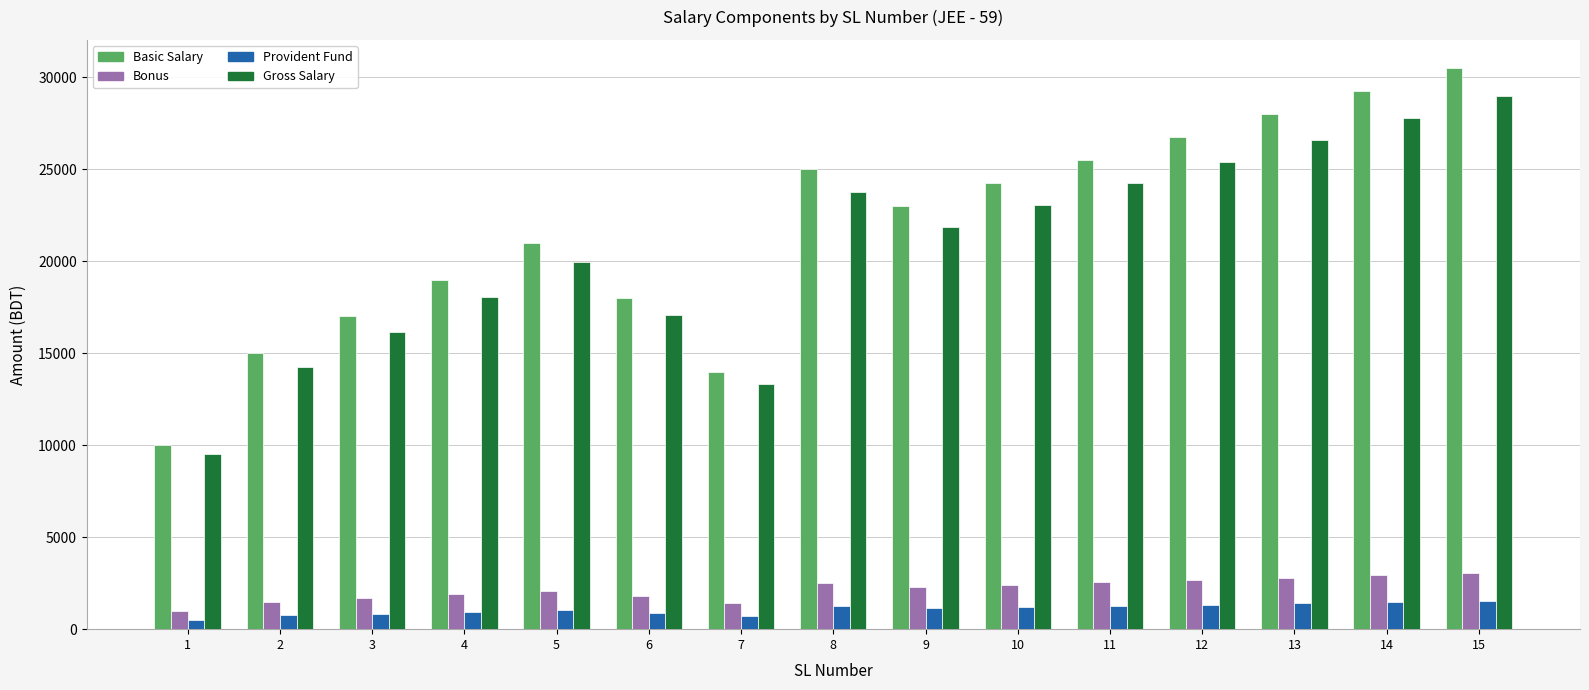

What is the value of the Gross Salary bar at the 7th from the left?

13300.0